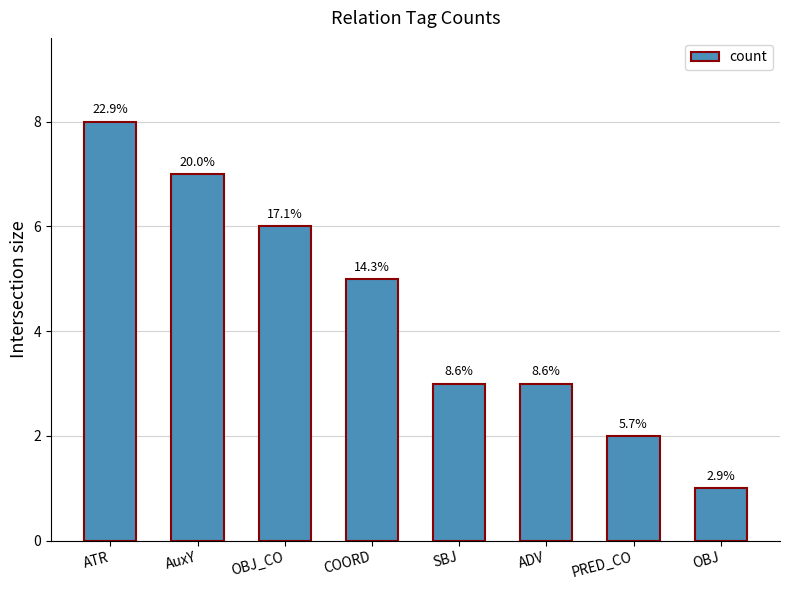

Does the chart contain any negative values?

No